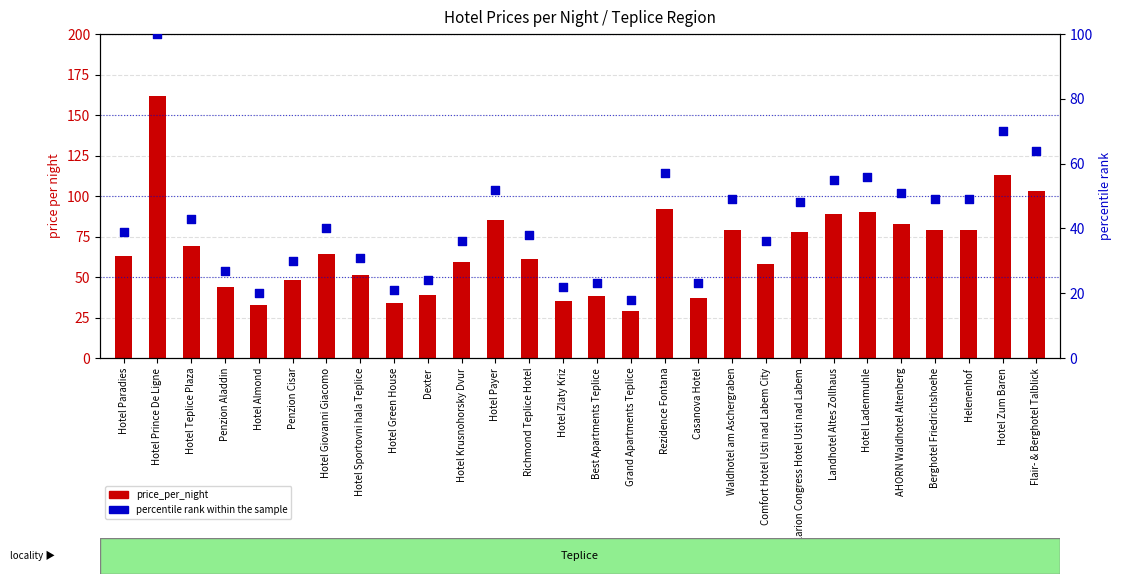

Which series contains the highest Y value?

price_per_night